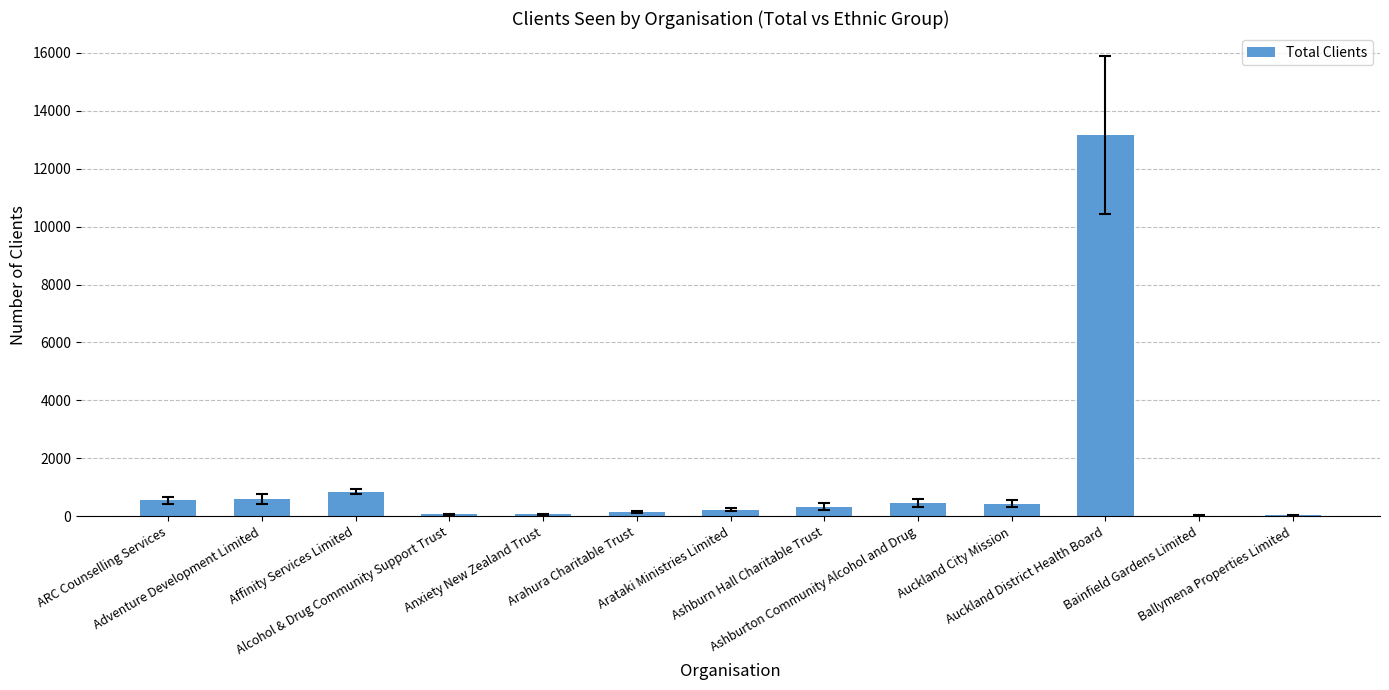

What is the sum of all values?

16990